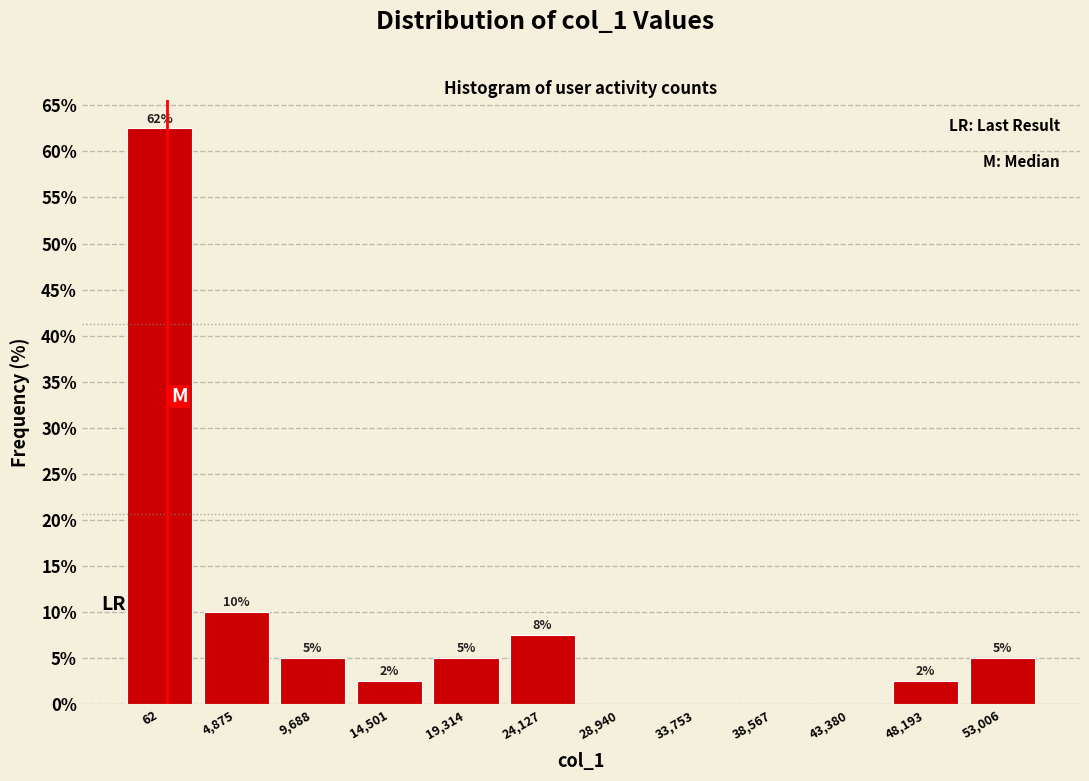

The chart shows a value of 7.5 at 24,127. True or false?

True